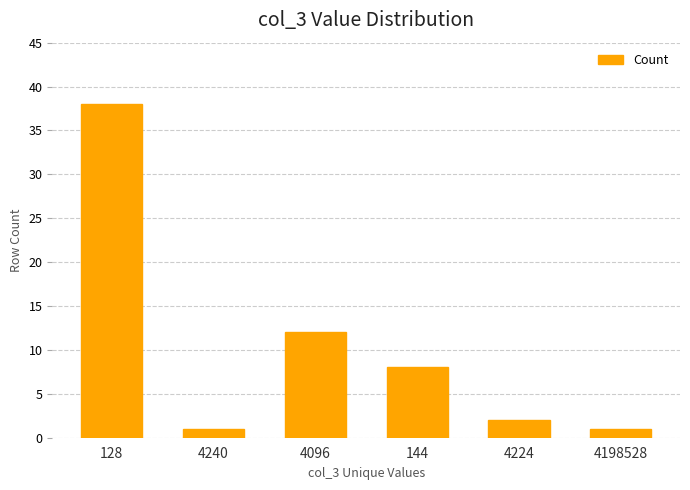

What is the greatest value displayed?

38